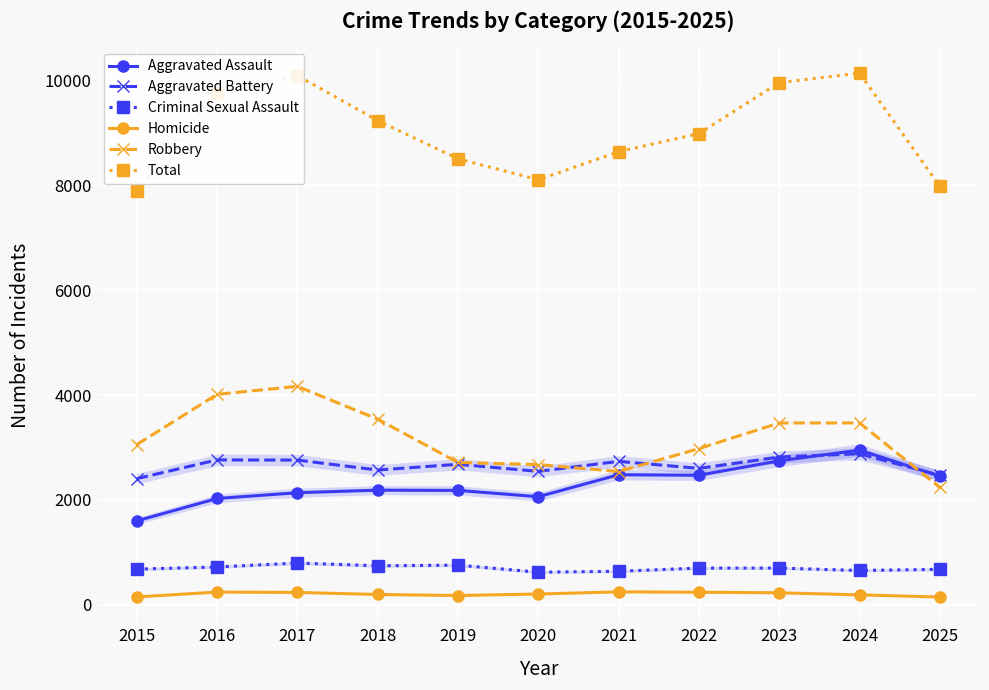

Reading left to right, transcribe all the data shown in this chart.

Aggravated Assault: 1600	2027	2137	2186	2181	2061	2480	2470	2745	2950	2452
Aggravated Battery: 2406	2763	2759	2570	2679	2544	2735	2601	2818	2880	2469
Criminal Sexual Assault: 680	721	796	744	756	621	639	700	700	654	676
Homicide: 149	242	235	196	176	205	246	239	228	189	147
Robbery: 3055	4013	4166	3539	2714	2674	2541	2978	3467	3468	2237
Total: 7890	9766	10093	9235	8506	8105	8641	8988	9958	10141	7981